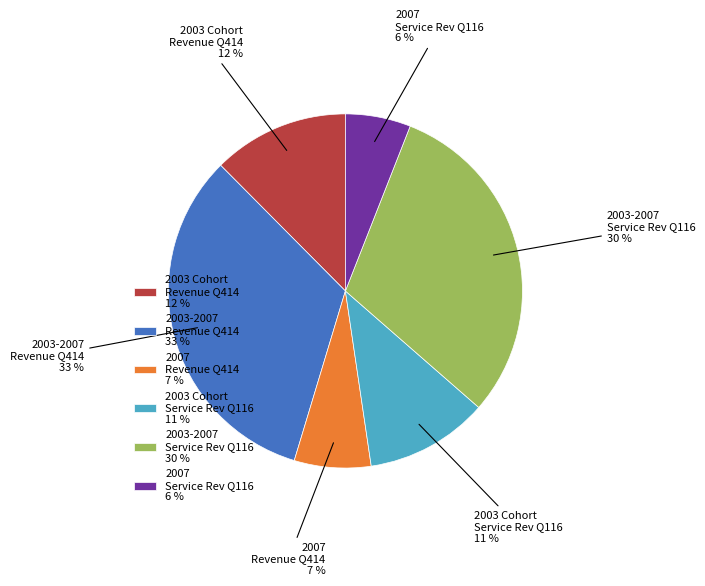

How many segments does this pie chart have?

6